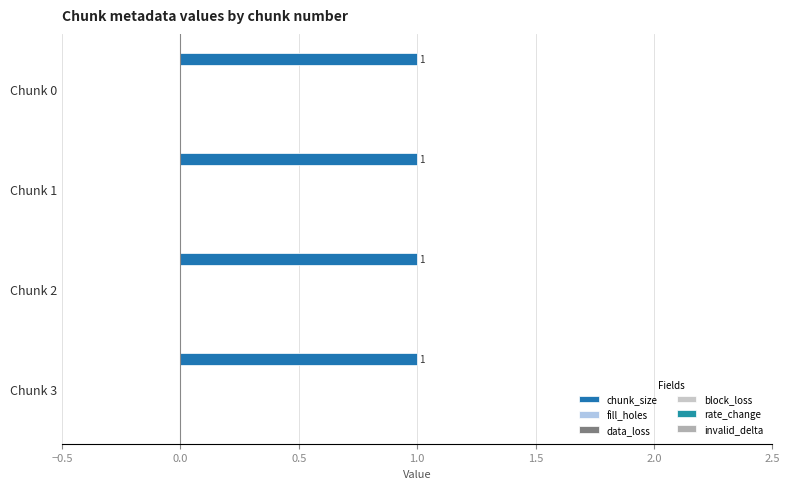

At Chunk 2, list the series in order from smallest to largest.

fill_holes, data_loss, block_loss, rate_change, invalid_delta, chunk_size